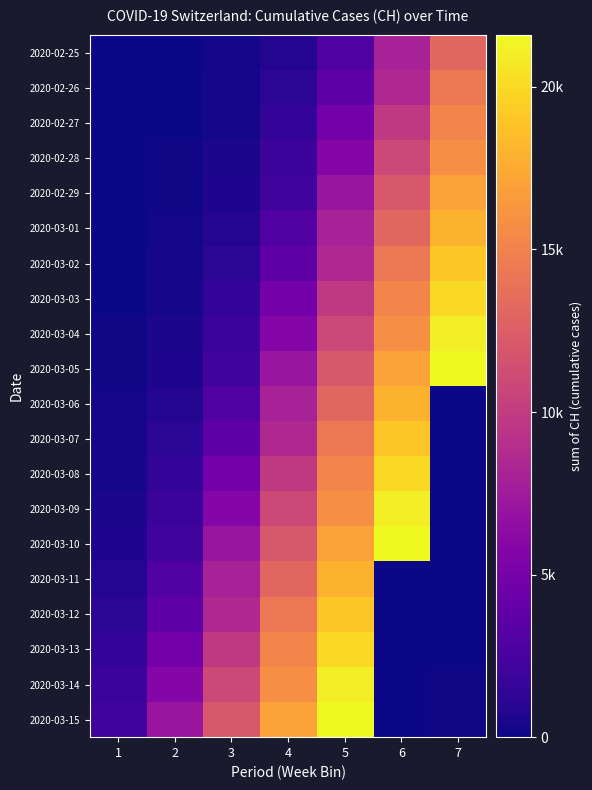

Which has a higher value, 4 or 3?

4